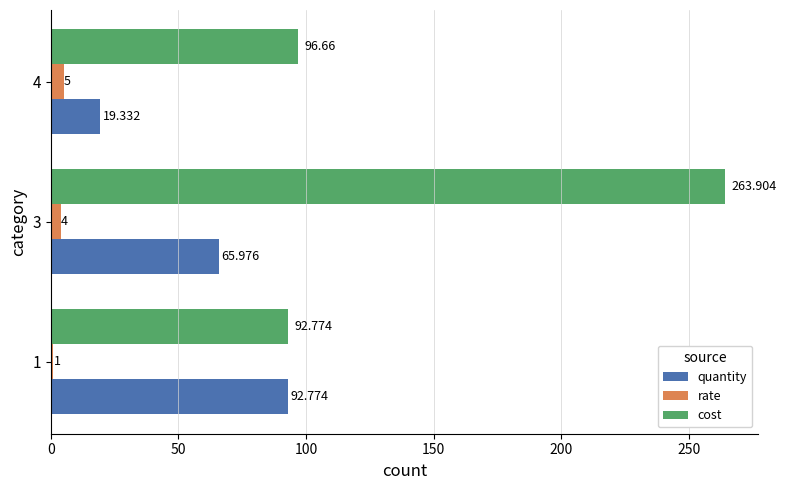

Is the value of cost at 4 greater than the value of quantity at 3?

Yes